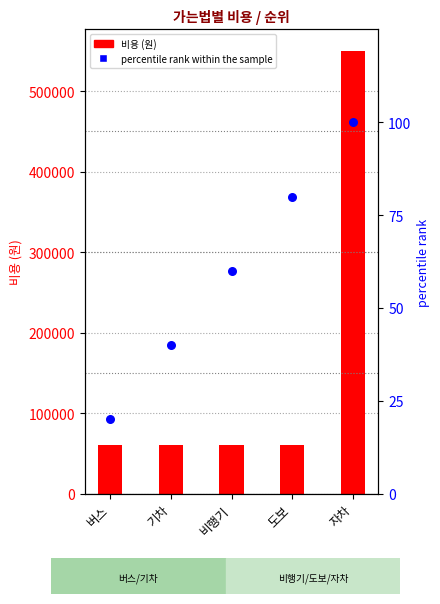

Which series has the largest Y range (max minus min)?

비용 (원)